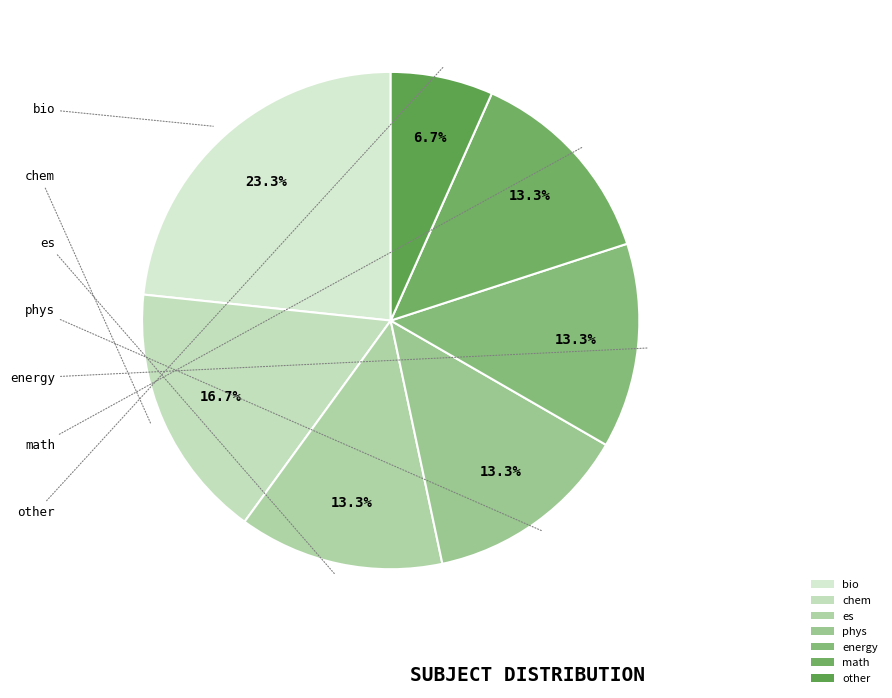

The other slice represents 16% of the pie. True or false?

False